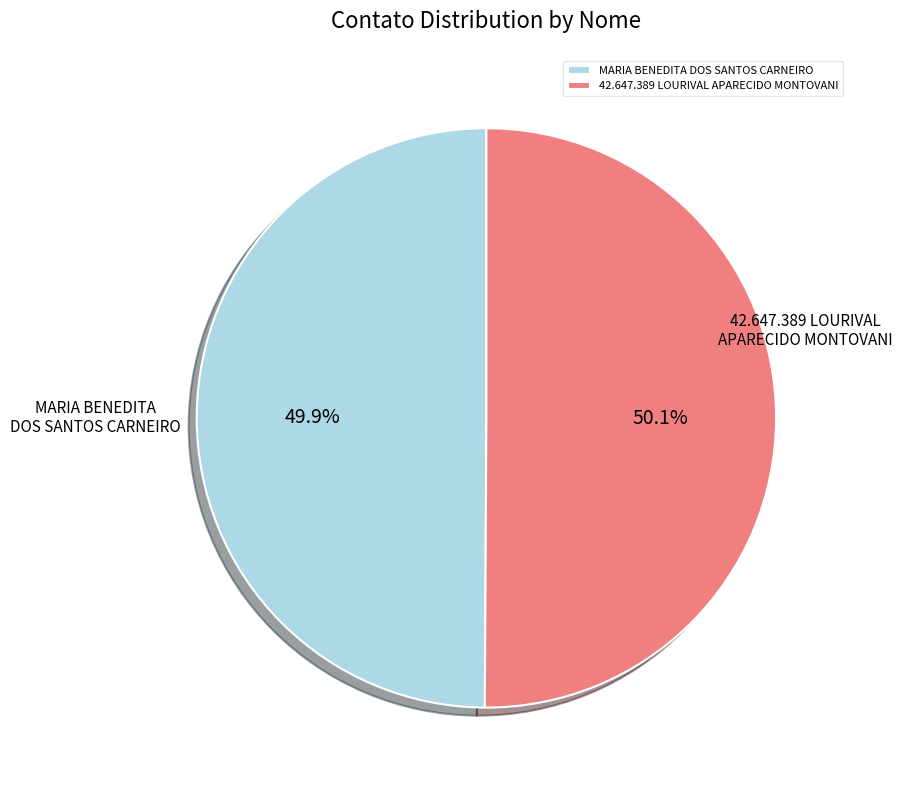

Approximately how many times larger is the value at MARIA BENEDITA DOS SANTOS CARNEIRO compared to 42.647.389 LOURIVAL APARECIDO MONTOVANI?

1.0